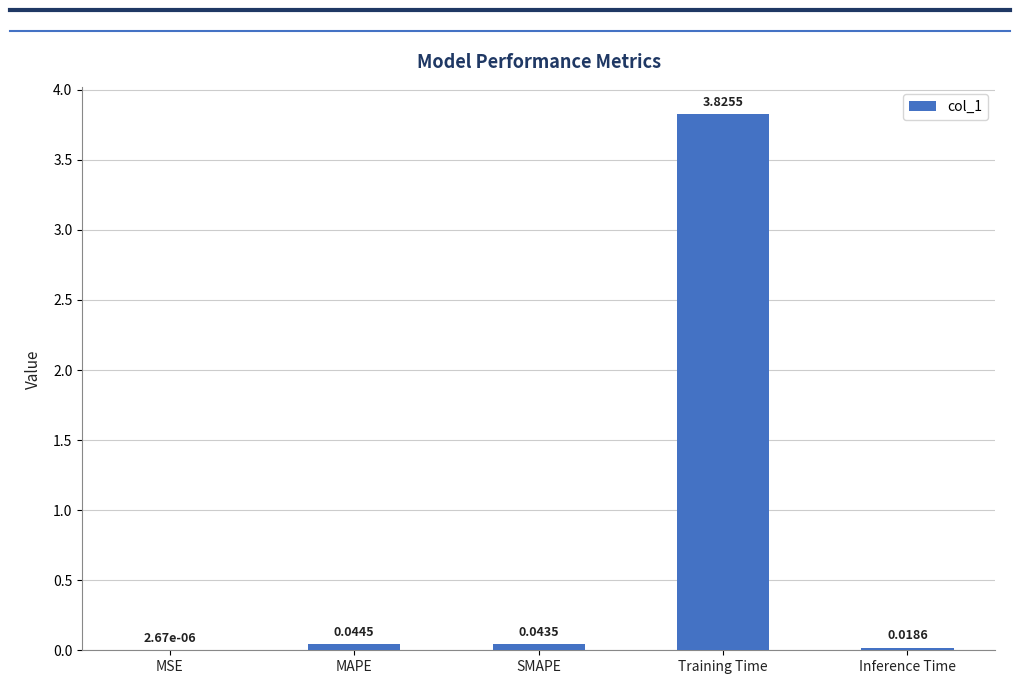

At which label is the value closest to 1?

MAPE